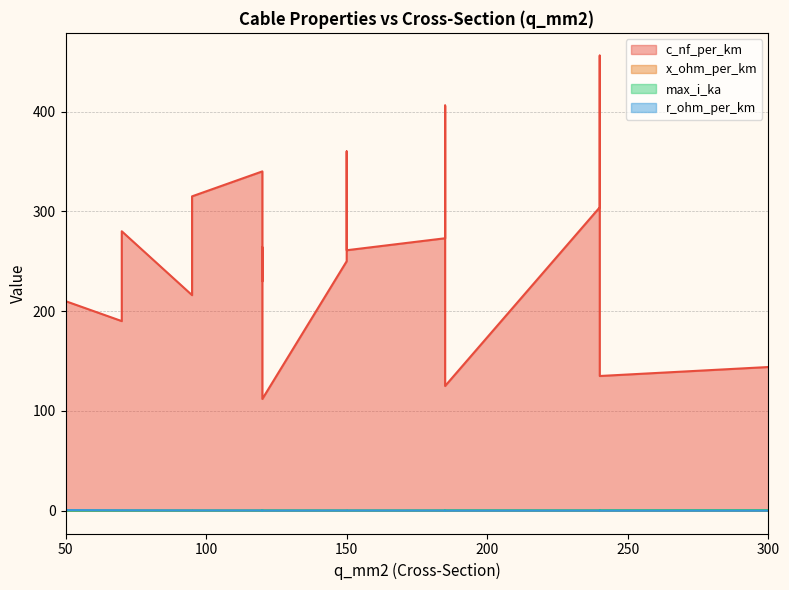

At which category is the sum across all series the highest?

240